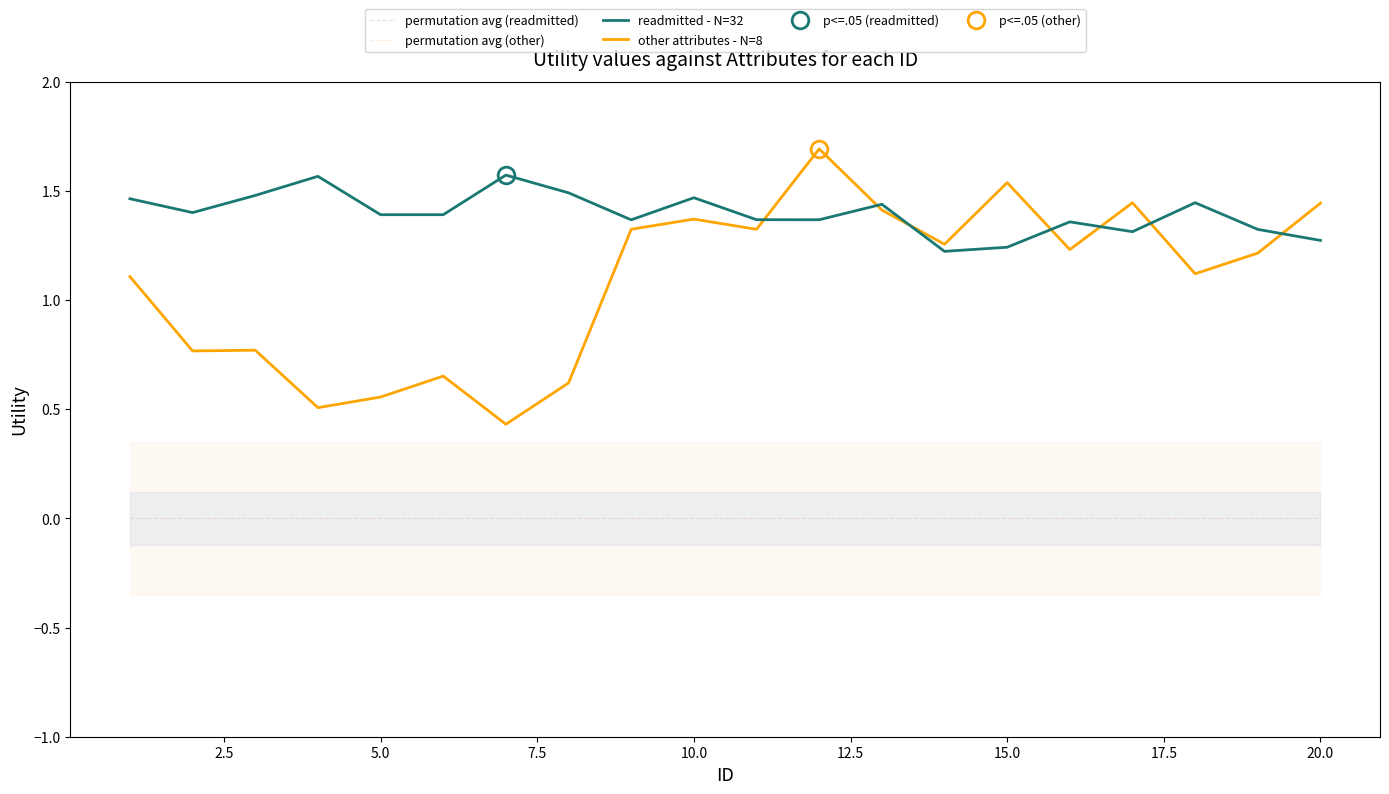

What is the difference between the second highest and second lowest values in the readmitted - N=32 series?

0.3